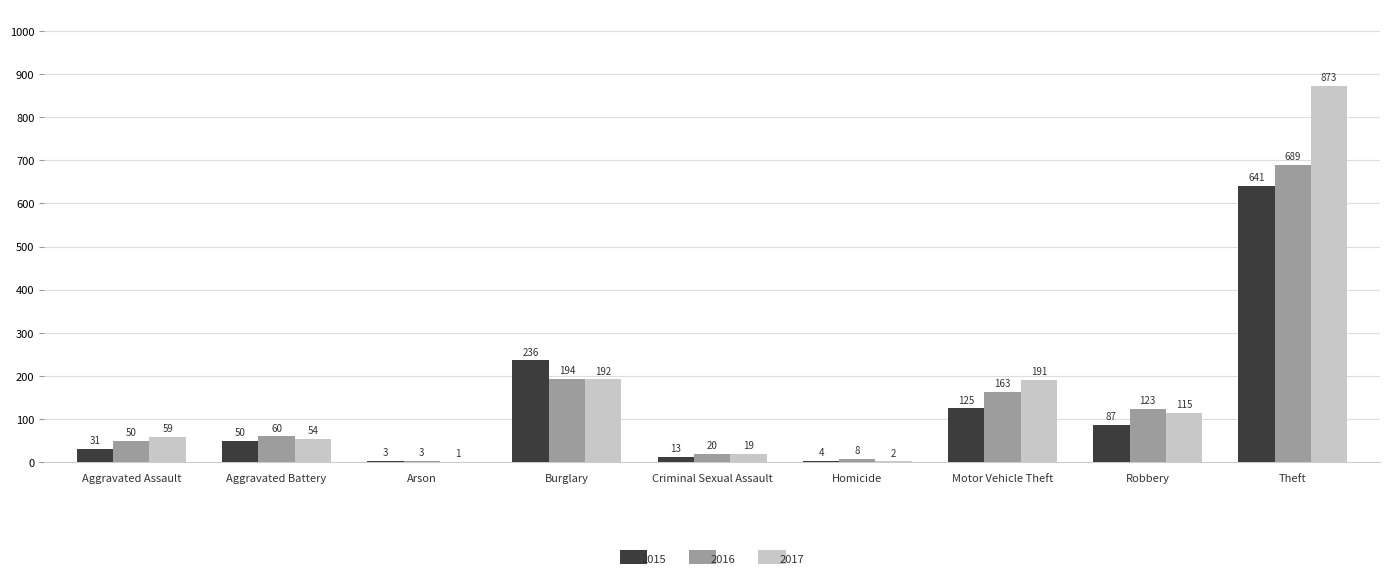

Is it true that 2017 equals 70 at Robbery?

False